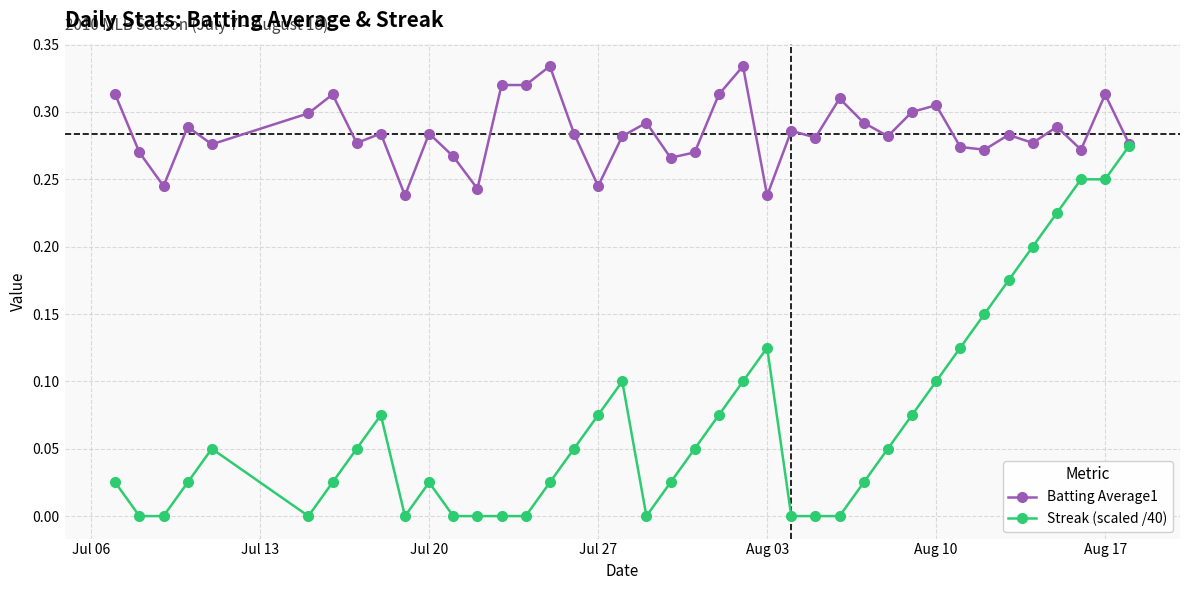

Rank the series by their maximum value, from lowest to highest.

Streak (scaled /40), Batting Average1